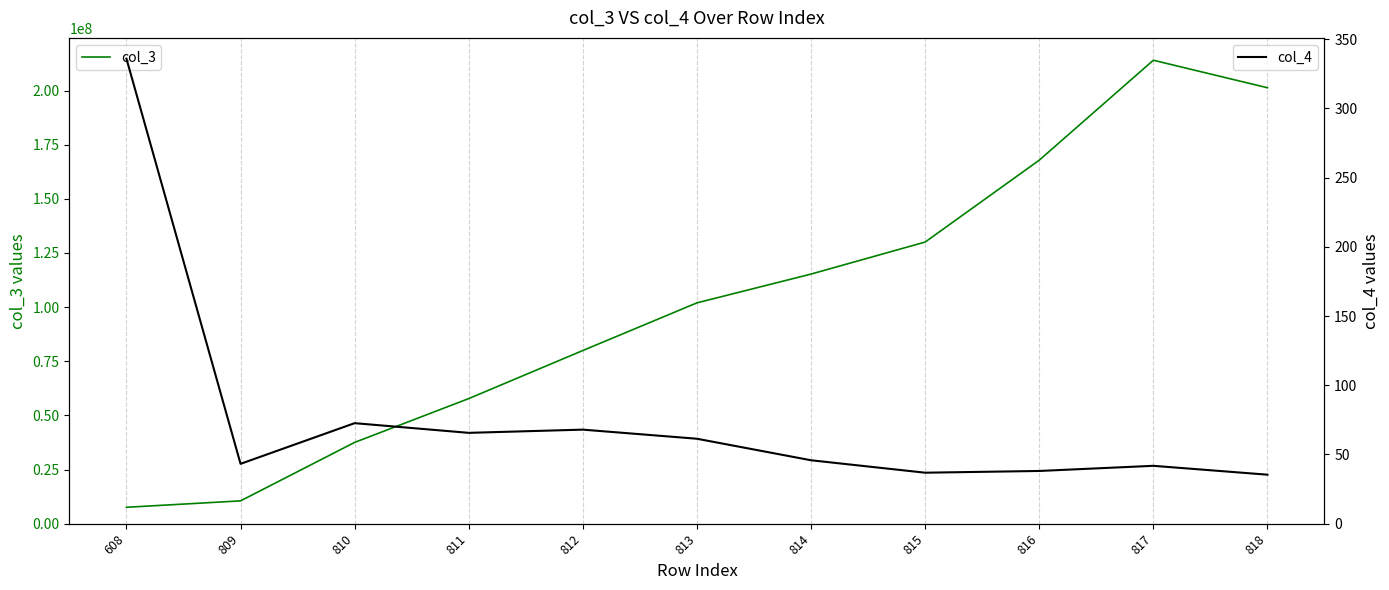

List the series in order of their overall mean, highest first.

col_3, col_4